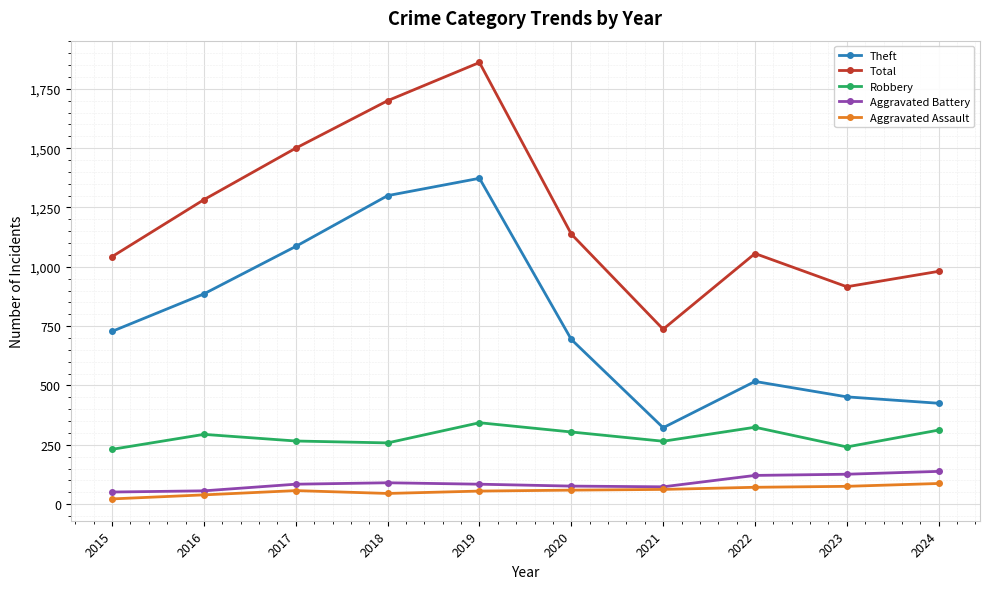

How many categories are shown in the chart?

10